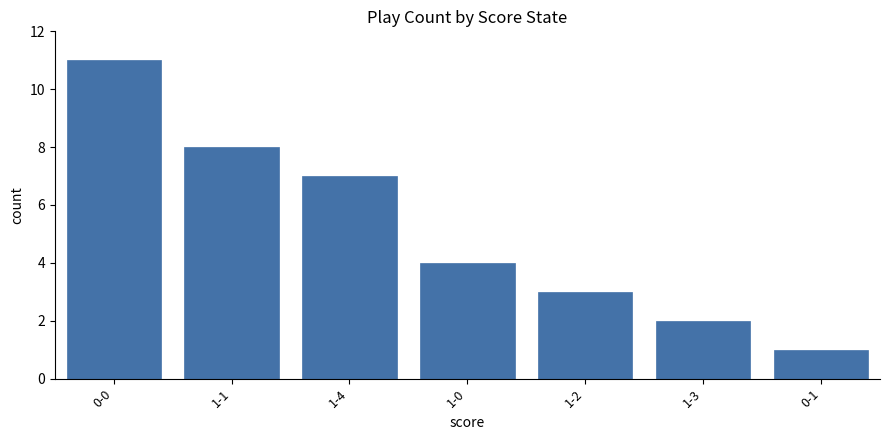

Reading right to left, list all the values displayed in this chart.

1	2	3	4	7	8	11